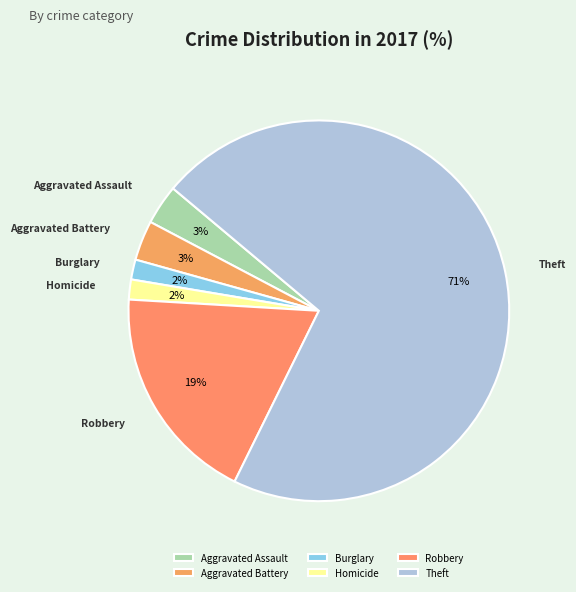

What is the largest slice in the pie chart?

Theft